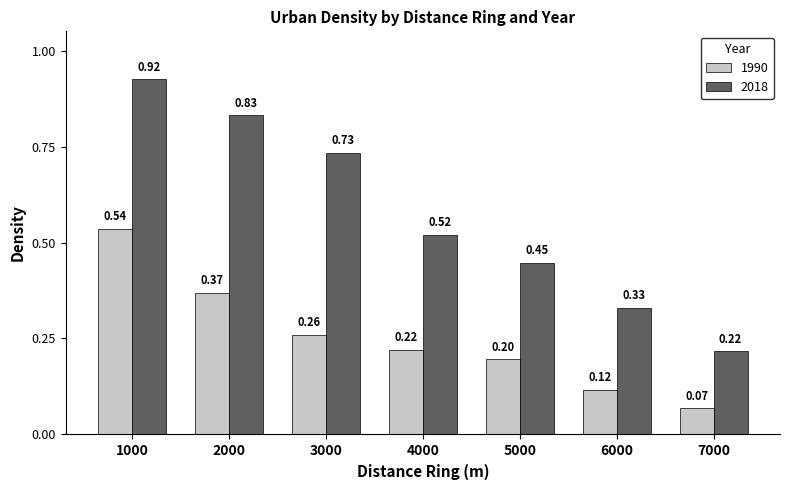

Count the 2018 values in the range 0 to 1.

7